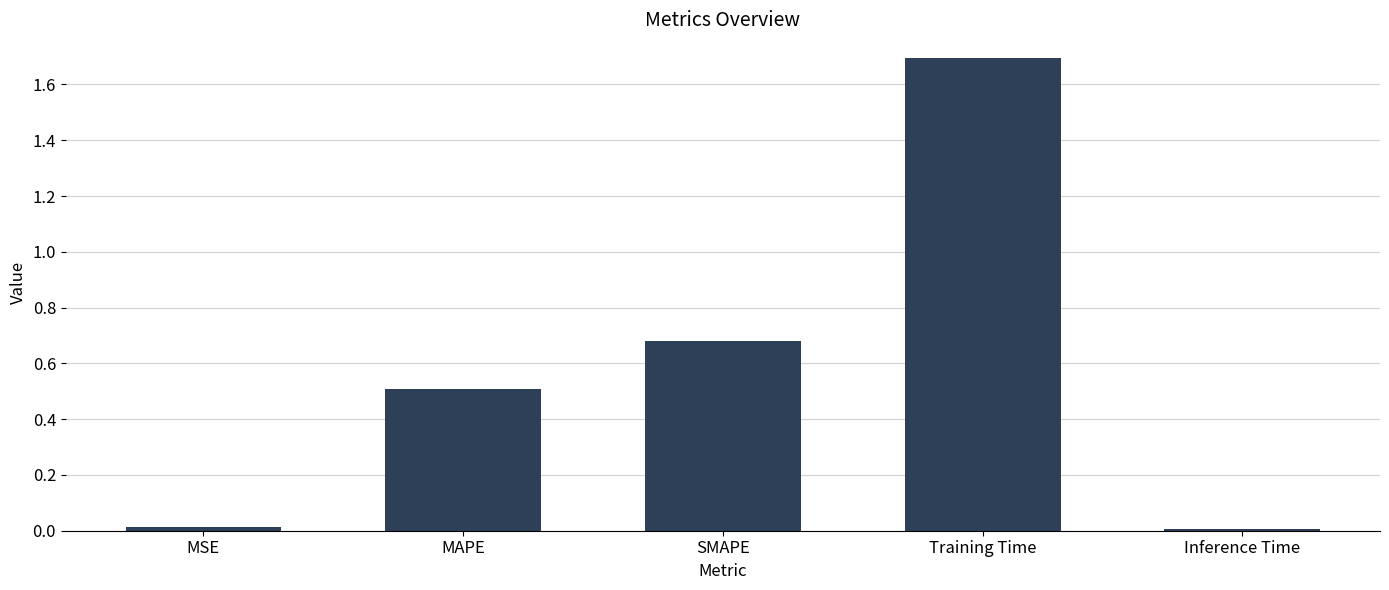

What is the label of the 4th bar from the right?

MAPE